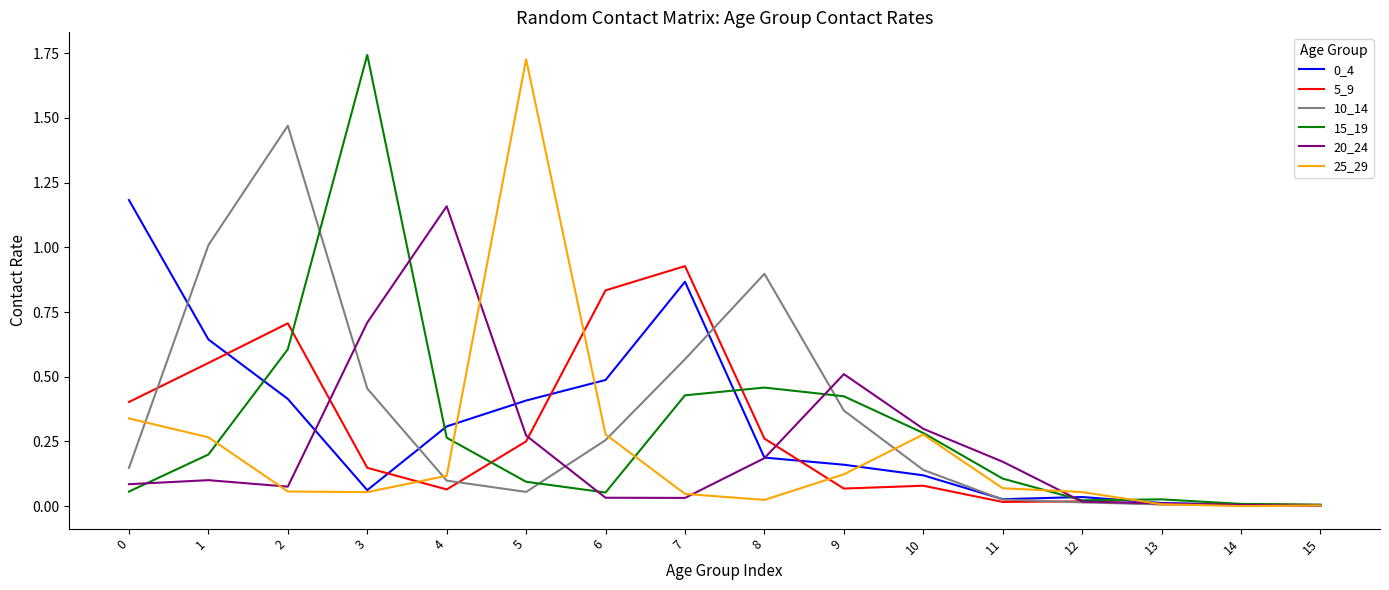

What is the difference between the second highest and minimum values in the 20_24 series?

0.7